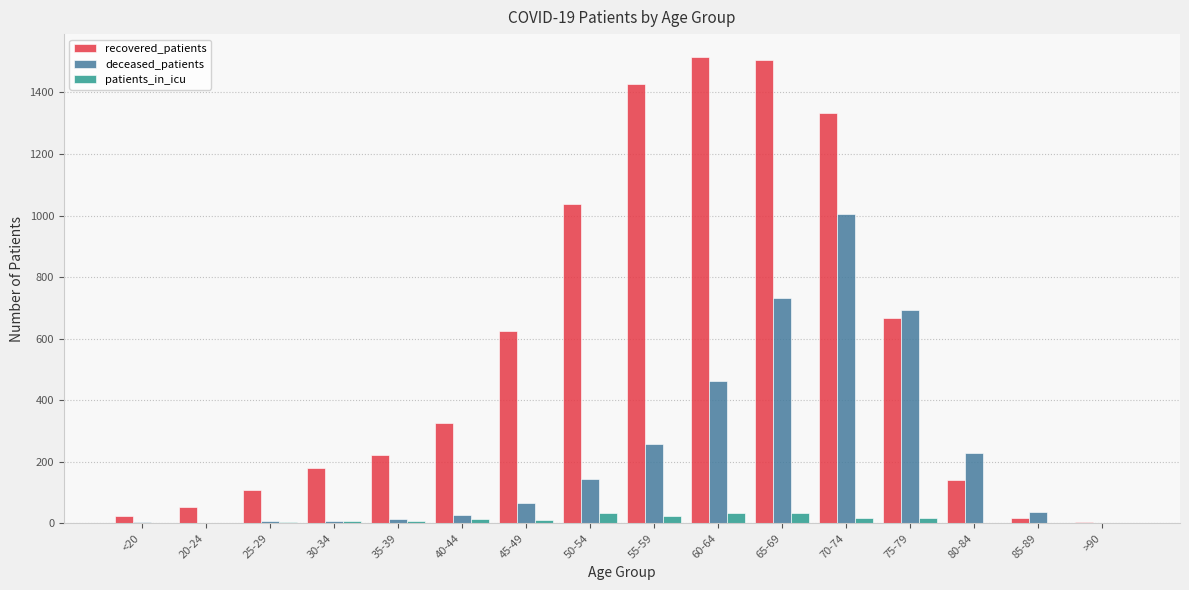

What is the greatest value displayed?

1514